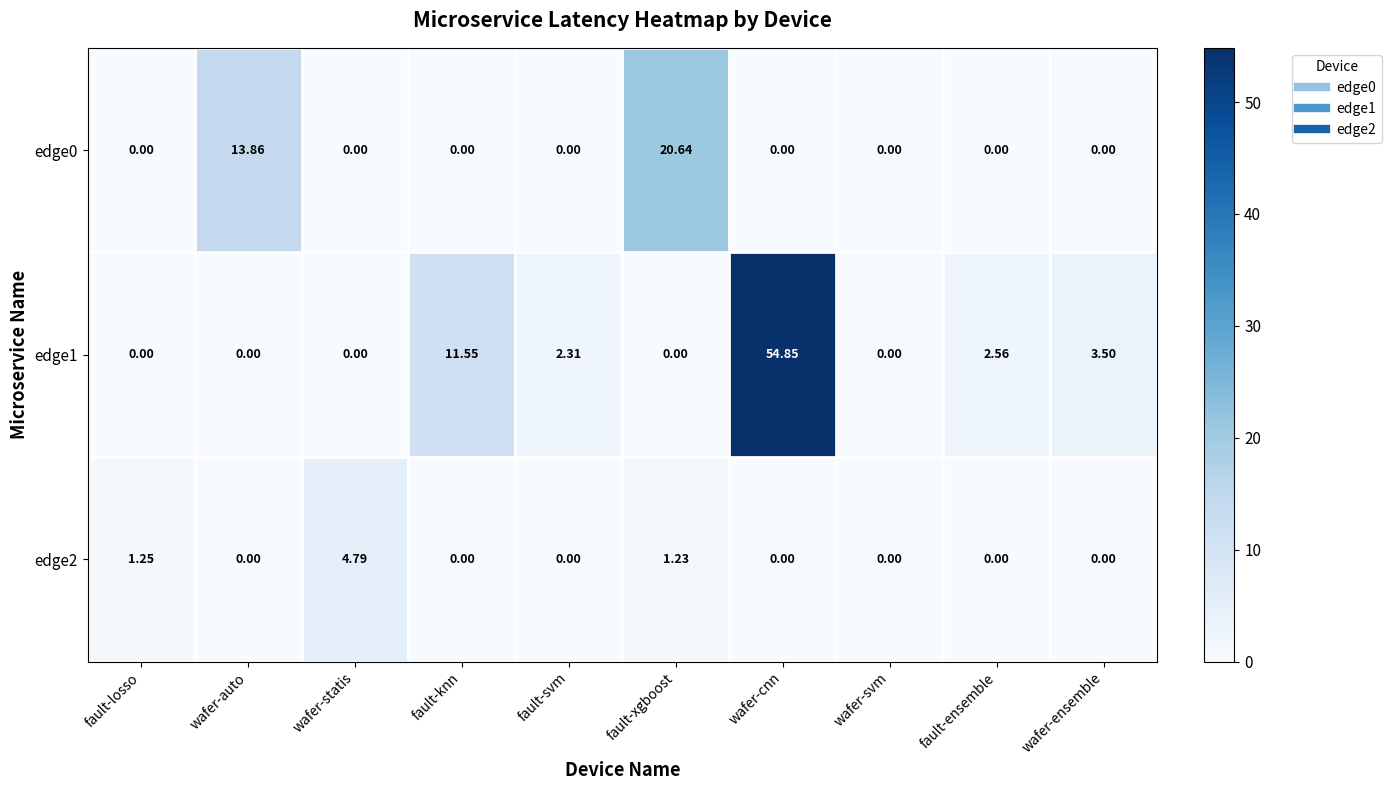

At which label is edge1 closest to 27?

fault-knn